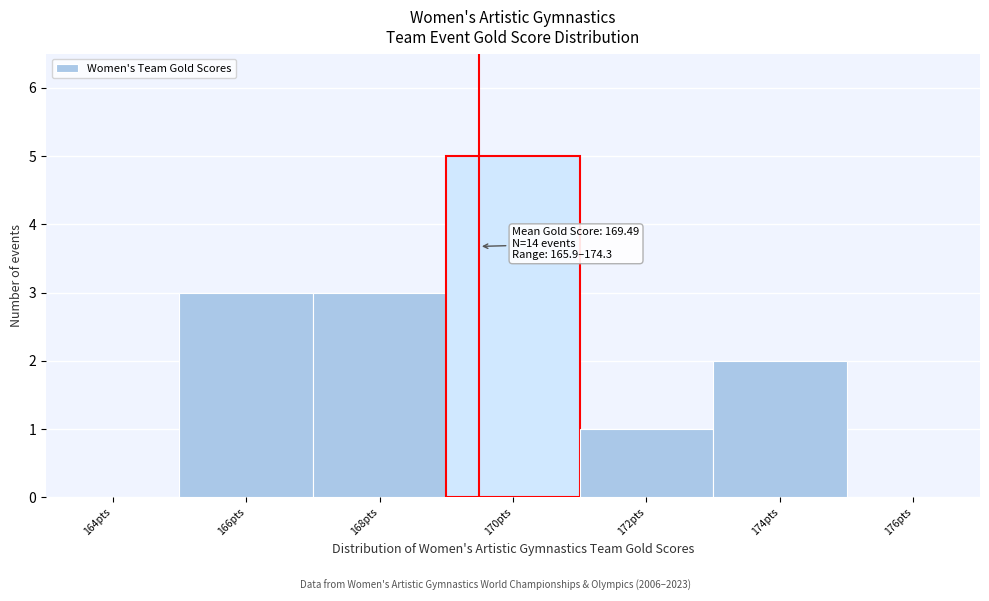

Which range on the x-axis has the tallest bar?

169 to 171